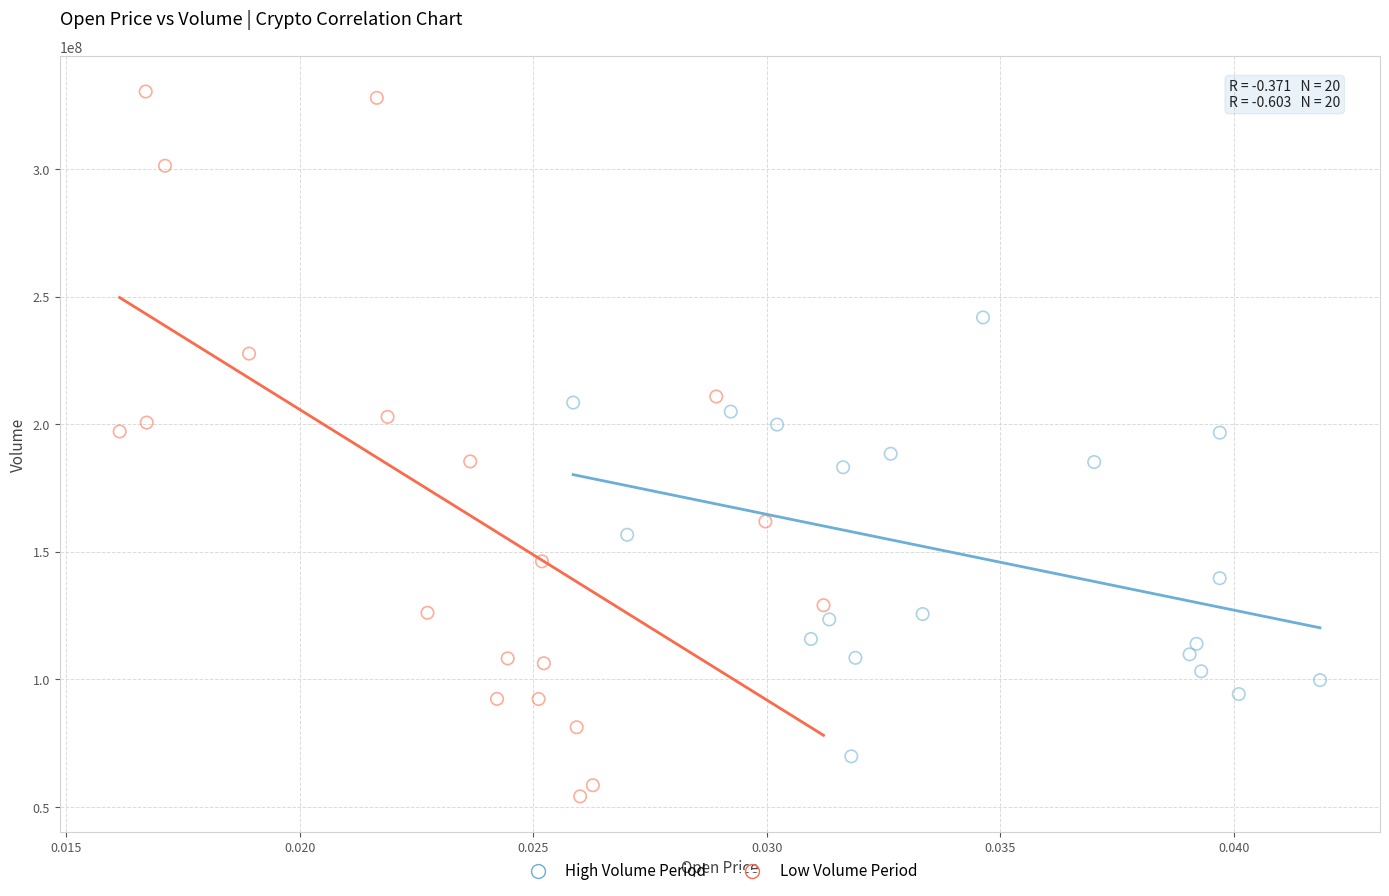

Which series contains the lowest Y value?

Low Volume Period